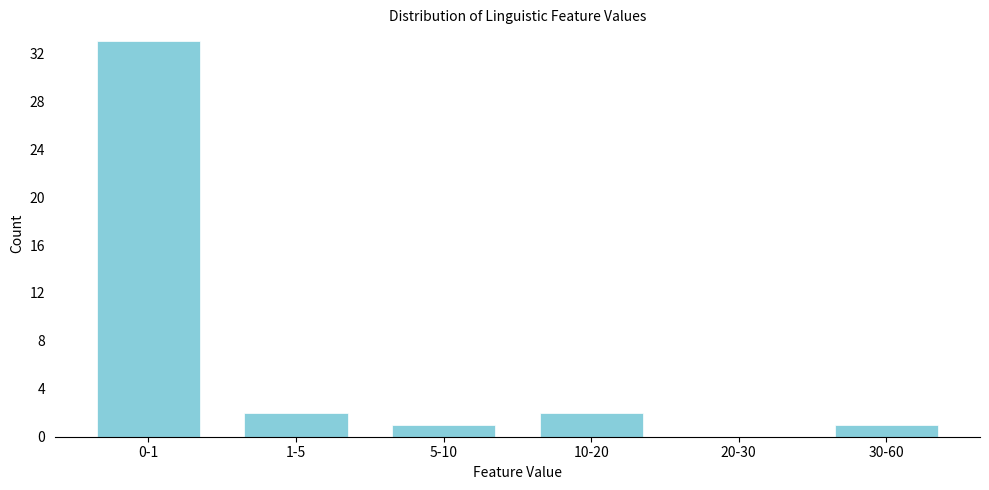

Reading right to left, list all the values displayed in this chart.

30-60=1	20-30=0	10-20=2	5-10=1	1-5=2	0-1=33